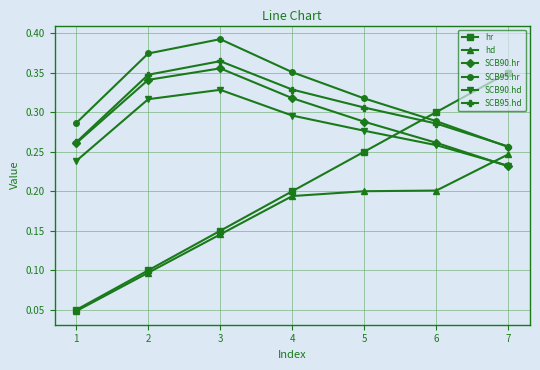

Where do hr and SCB95.hr first cross each other?

5 and 6